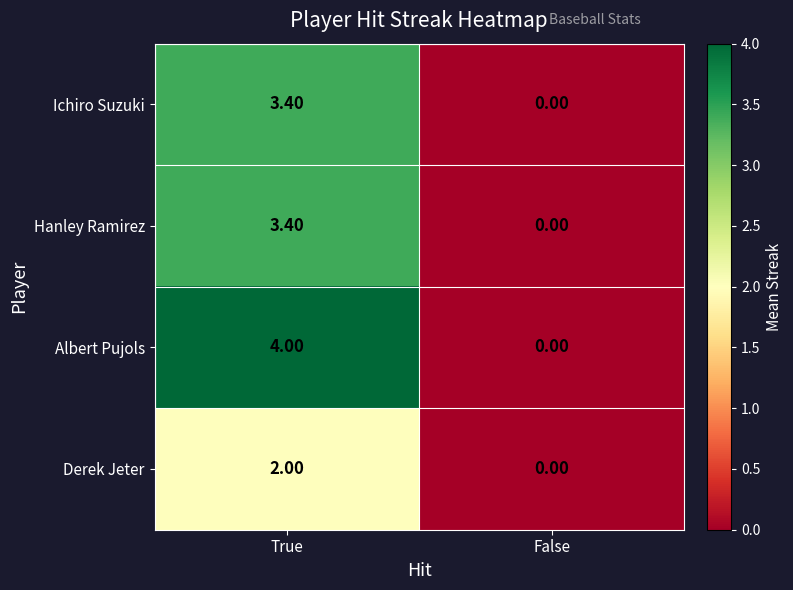

At which category does the chart reach its peak across all series?

True